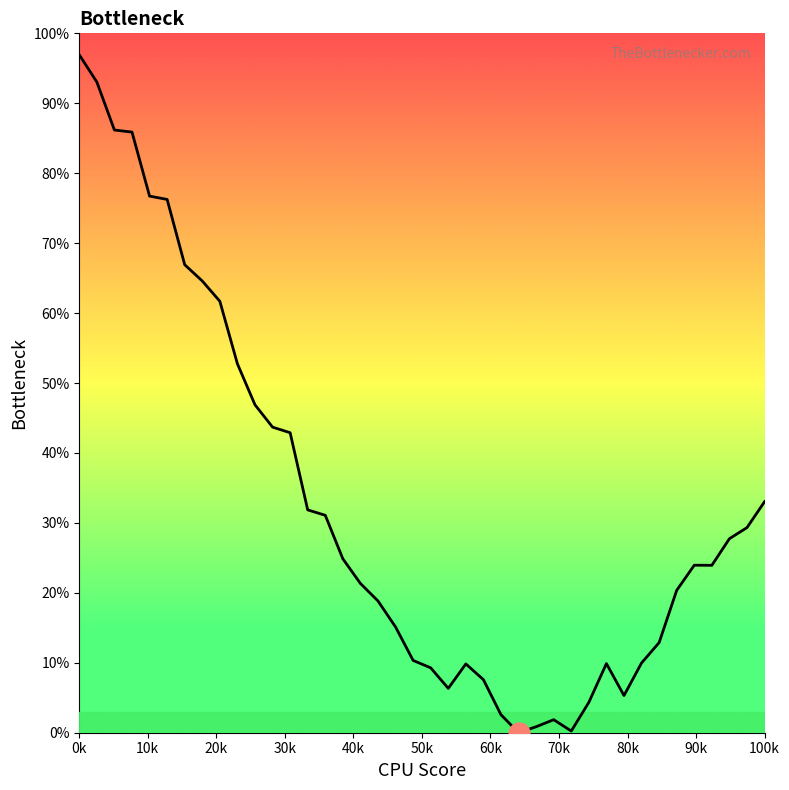

Is this an area chart (filled region under the line)?

No